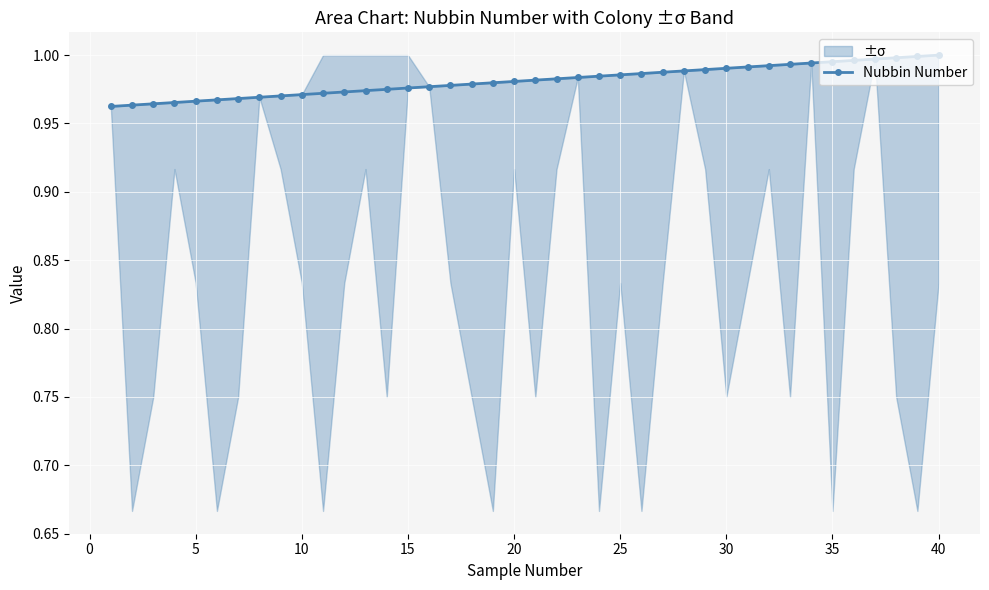

Reading left to right, what are all the values shown in this chart?

1.0	1.0	1.0	1.0	1.0	1.0	1.0	1.0	1.0	1.0	1.0	1.0	1.0	1.0	1.0	1.0	1.0	1.0	1.0	1.0	1.0	1.0	1.0	1.0	1.0	1.0	1.0	1.0	1.0	1.0	1.0	1.0	1.0	1.0	1.0	1.0	1.0	1.0	1.0	1.0